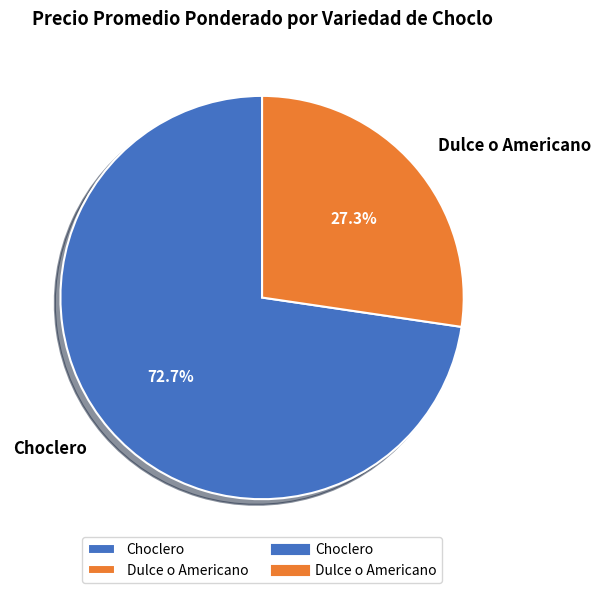

Do Choclero and Dulce o Americano together represent more than half of the pie?

Yes